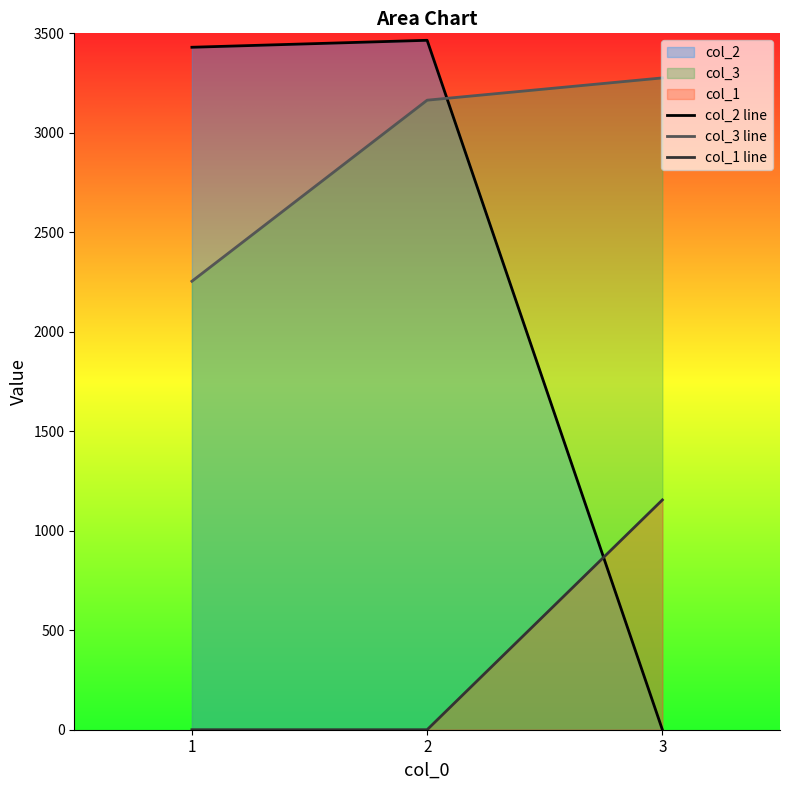

Count the col_3 line values in the range 2254 to 3276.

3